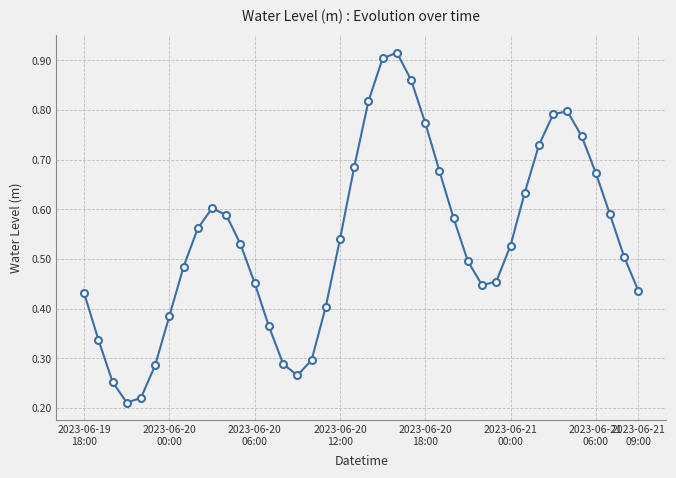

How many values are between 0 and 1?

40